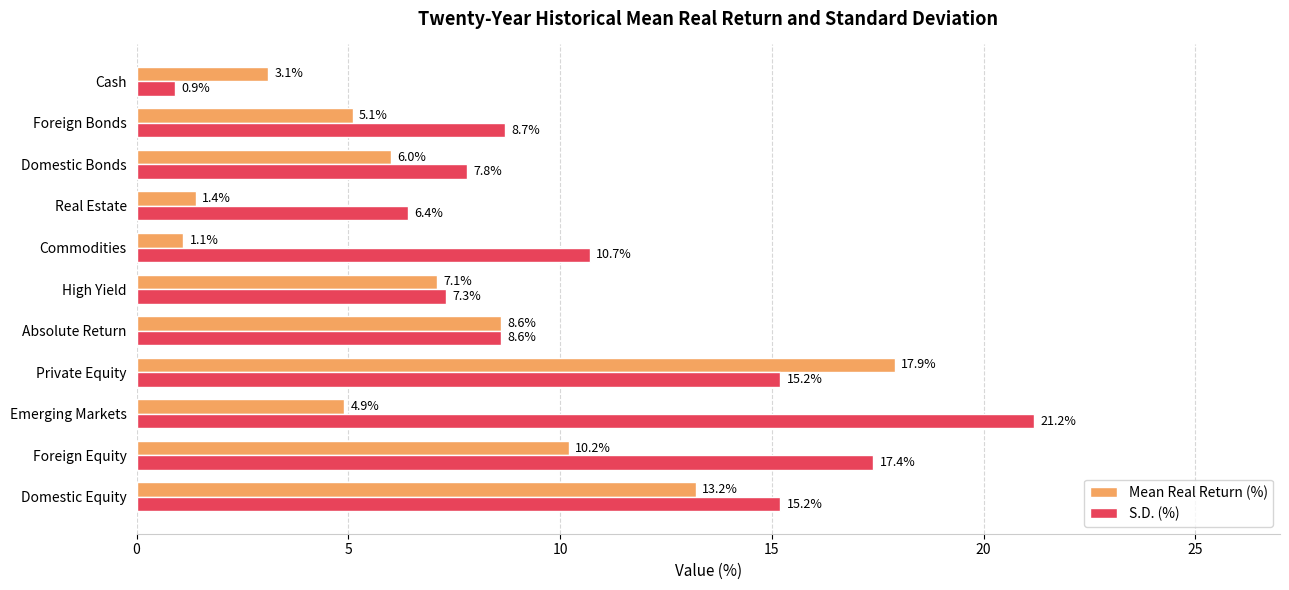

What is the difference between the maximum and minimum values in the S.D. (%) series?

20.3